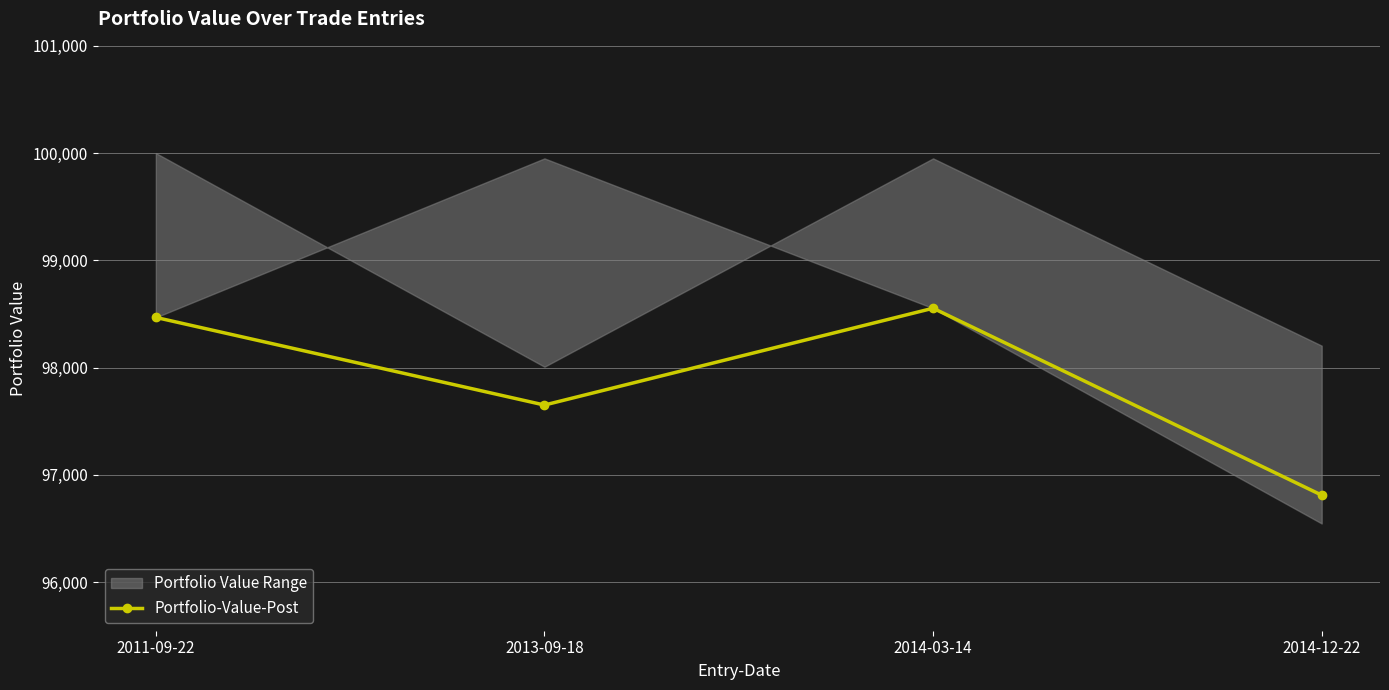

What value does the data have at 2014-03-14?

98553.3